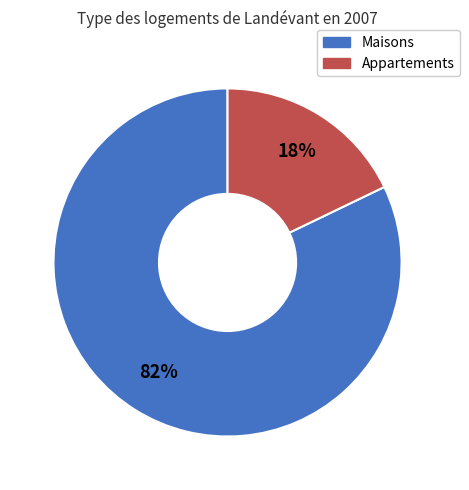

Is there a majority slice in this chart?

Yes